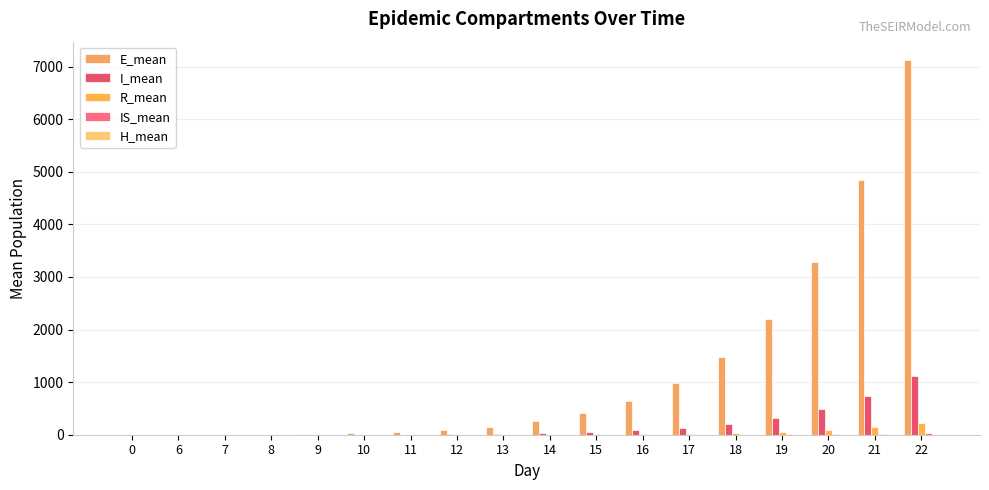

Count the number of data series in this chart.

5